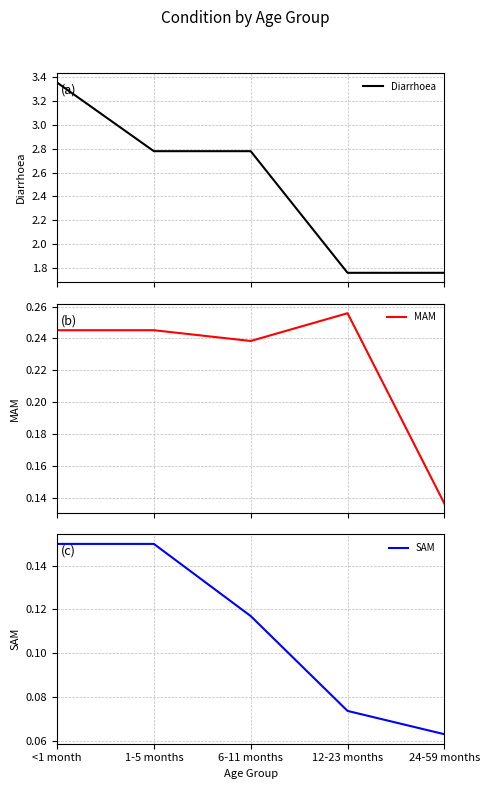

Is this an area chart (filled region under the line)?

No